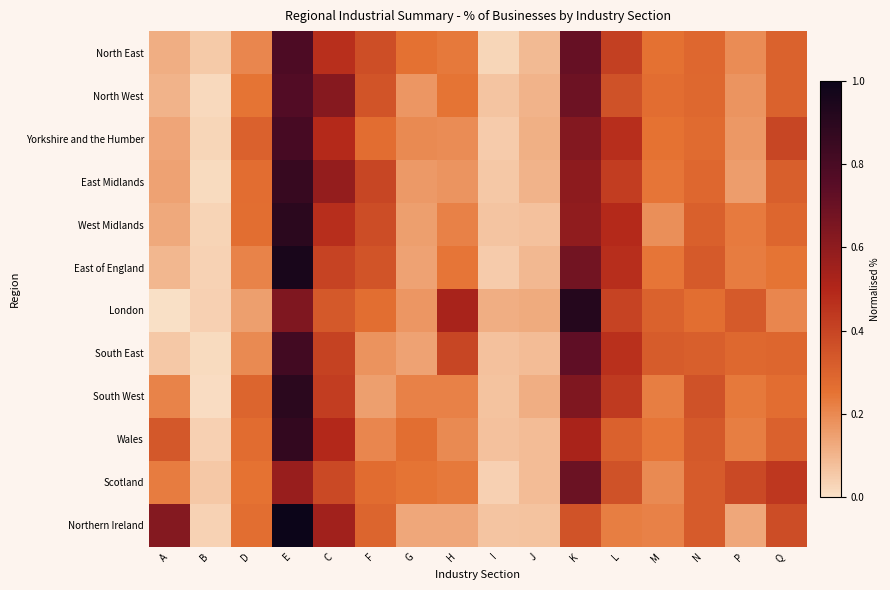

At G, list the series in order from smallest to largest.

Northern Ireland, East of England, South East, West Midlands, East Midlands, North West, London, Yorkshire and the Humber, South West, Scotland, North East, Wales